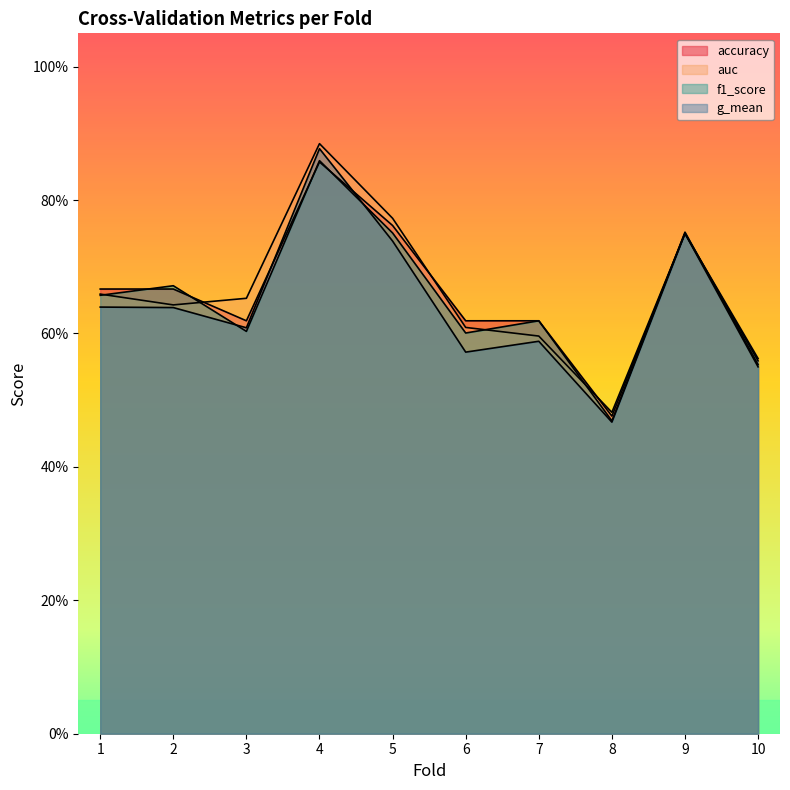

Reading left to right, what are all the values shown in this chart?

accuracy: 0.7	0.7	0.6	0.9	0.8	0.6	0.6	0.5	0.8	0.6
auc: 0.7	0.6	0.7	0.9	0.8	0.6	0.6	0.5	0.8	0.6
f1_score: 0.7	0.7	0.6	0.9	0.8	0.6	0.6	0.5	0.8	0.6
g_mean: 0.6	0.6	0.6	0.9	0.7	0.6	0.6	0.5	0.8	0.6